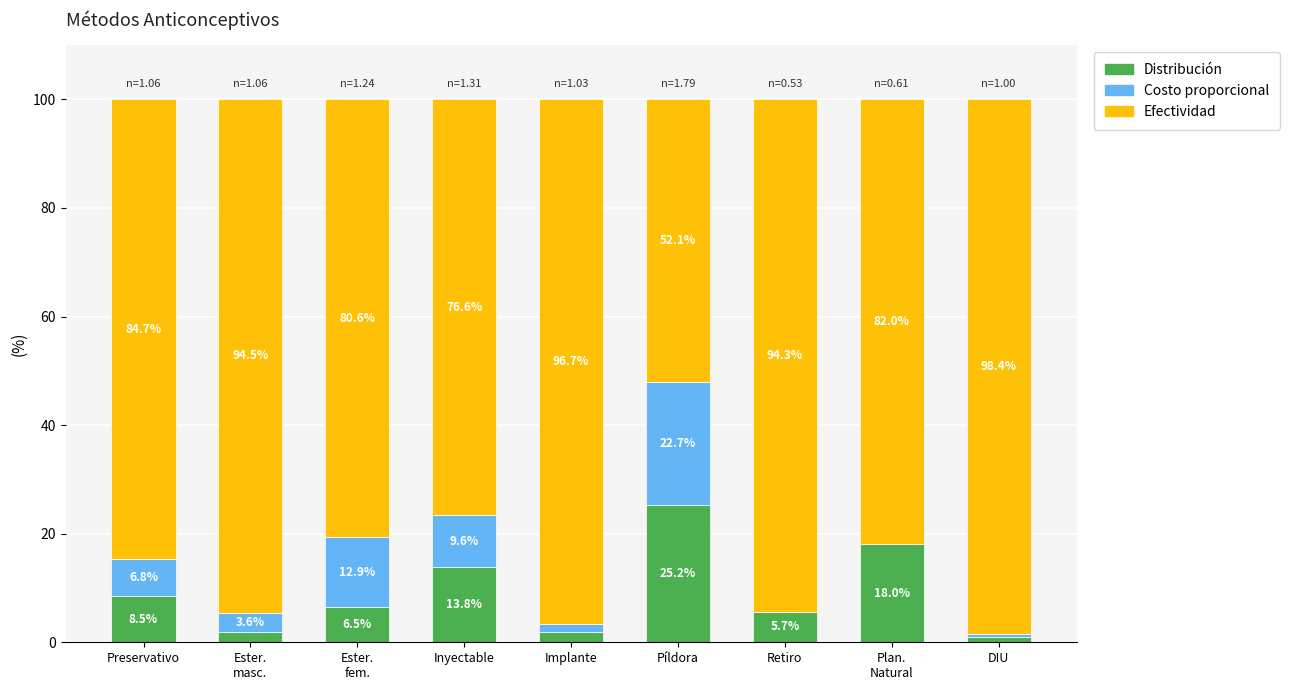

What is the total value across all series at Inyectable?

100.0